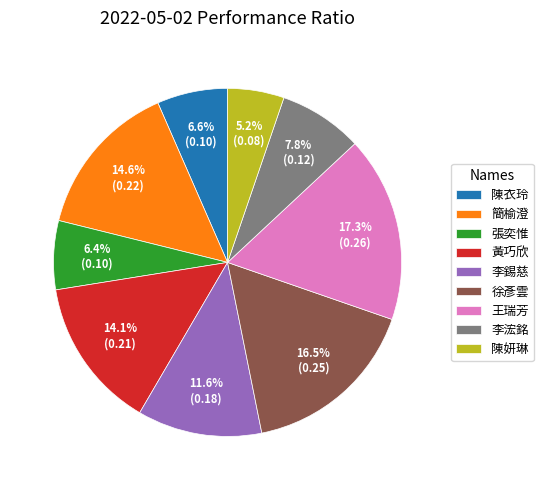

Which has a higher value, 張奕惟 or 李錫慈?

李錫慈